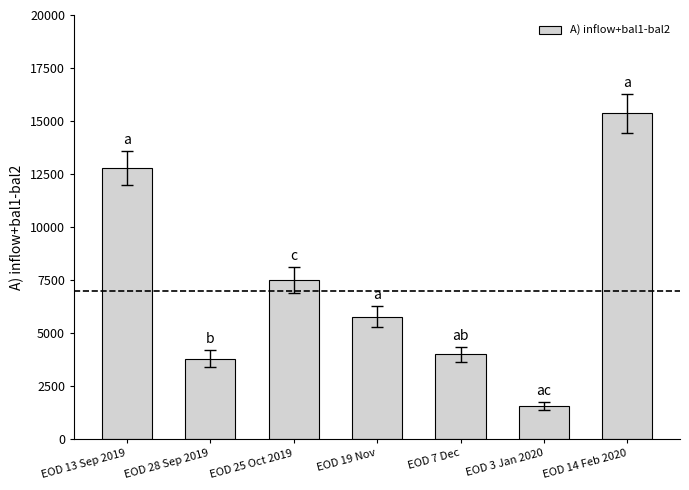

What is the minimum value shown in the chart?

1545.7